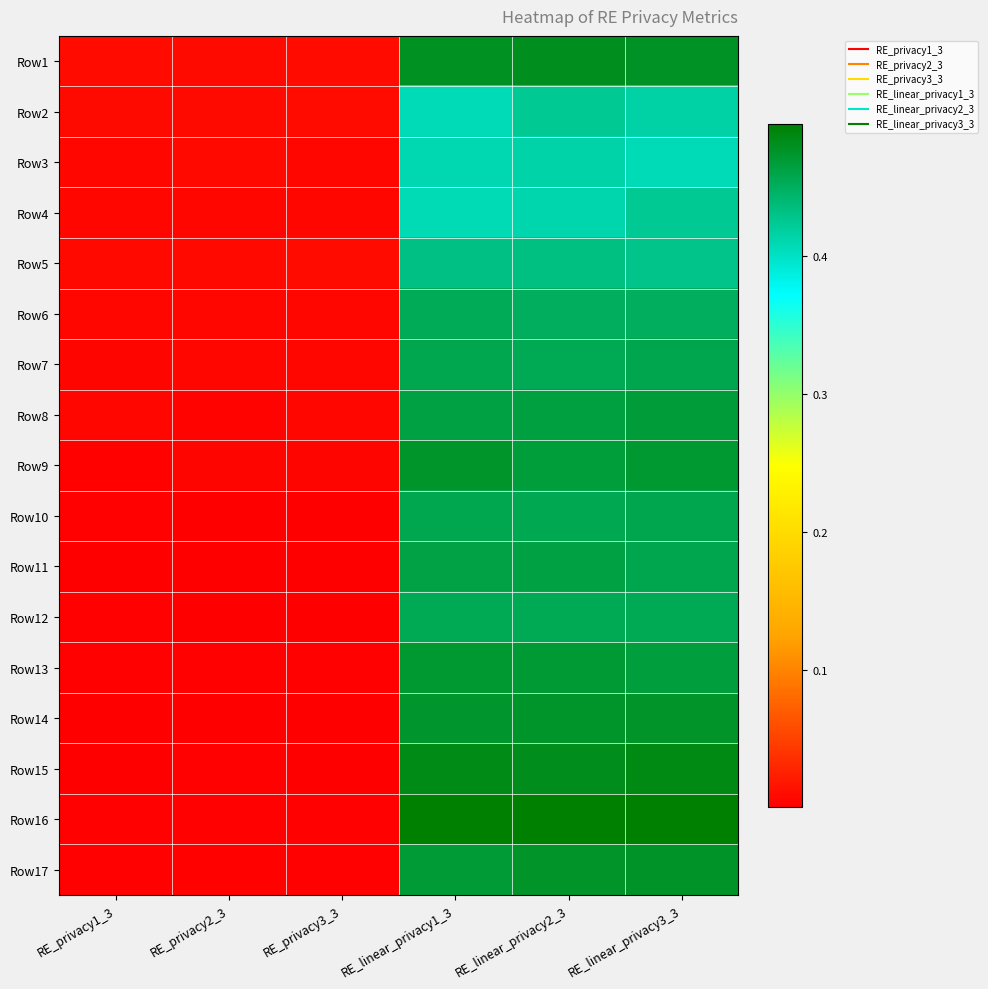

List the series in order of their peak value, lowest first.

Row3, Row4, Row2, Row5, Row6, Row12, Row7, Row10, Row11, Row8, Row13, Row9, Row14, Row17, Row1, Row15, Row16